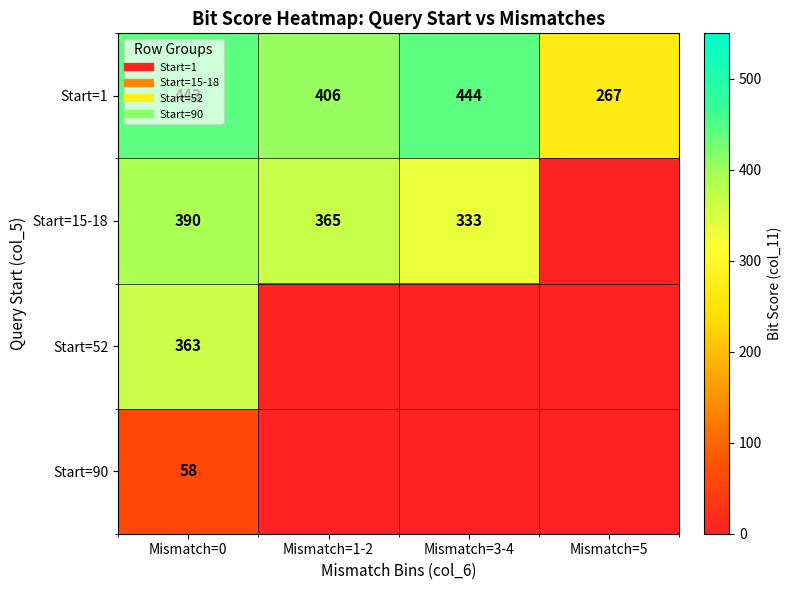

What is the sum of all Start=1 values?

1560.0